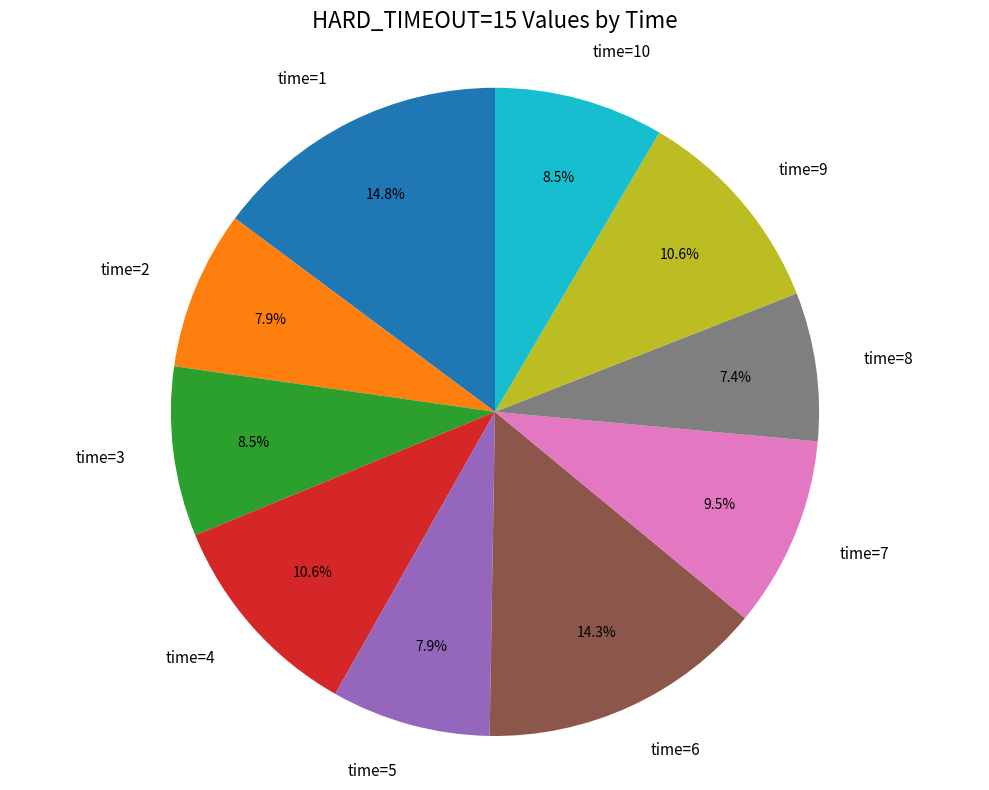

Is there any slice that represents more than half of the pie?

No